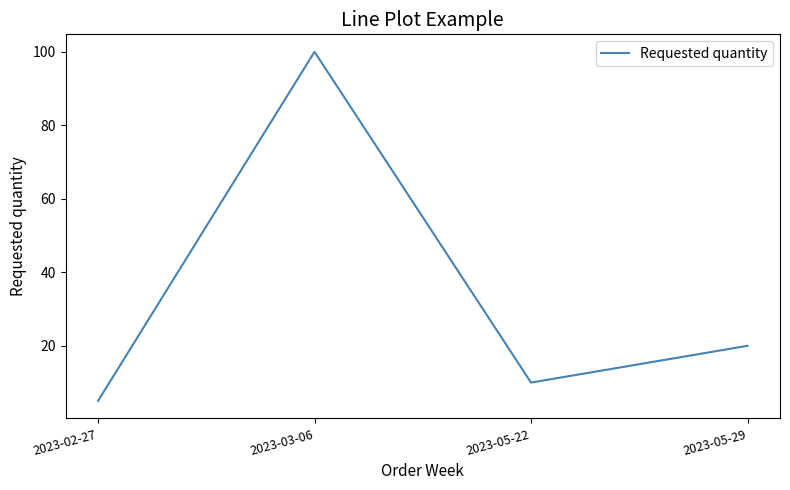

True or false: the data has more than 2 interior local peaks.

False